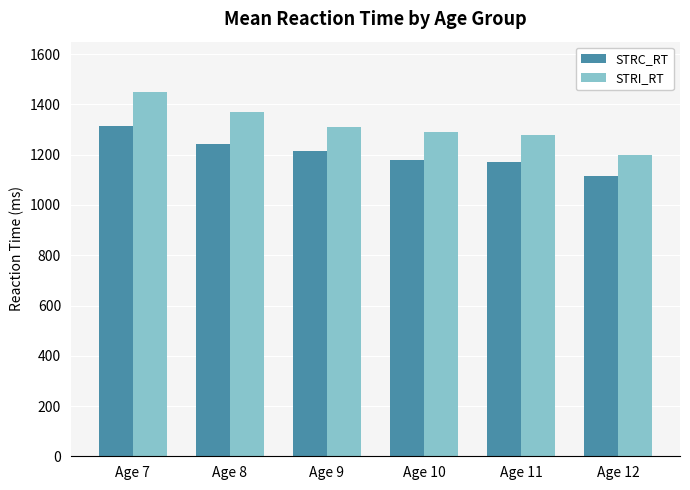

Rank the series by their average value, from highest to lowest.

STRI_RT, STRC_RT